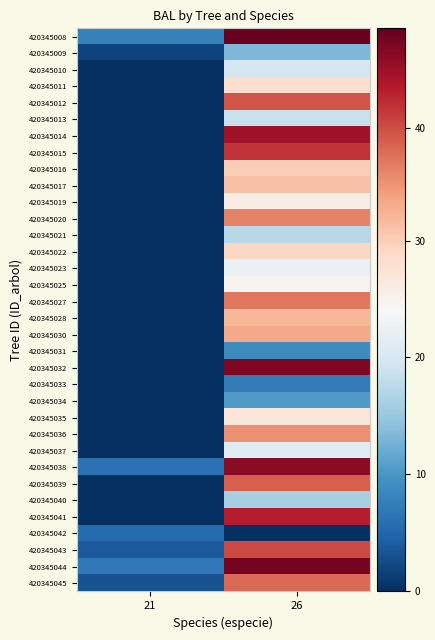

At how many categories does at least one series exceed 29?

1